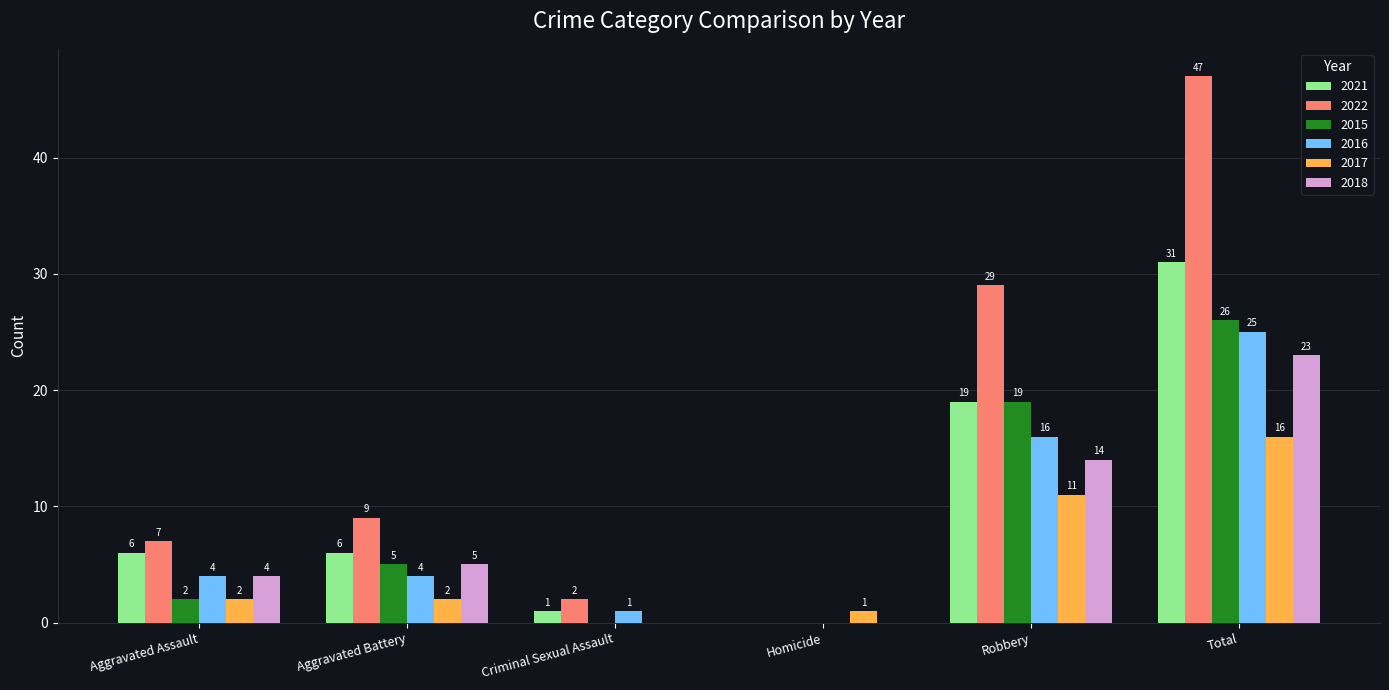

What is the approximate value of 2016 at Aggravated Battery?

4